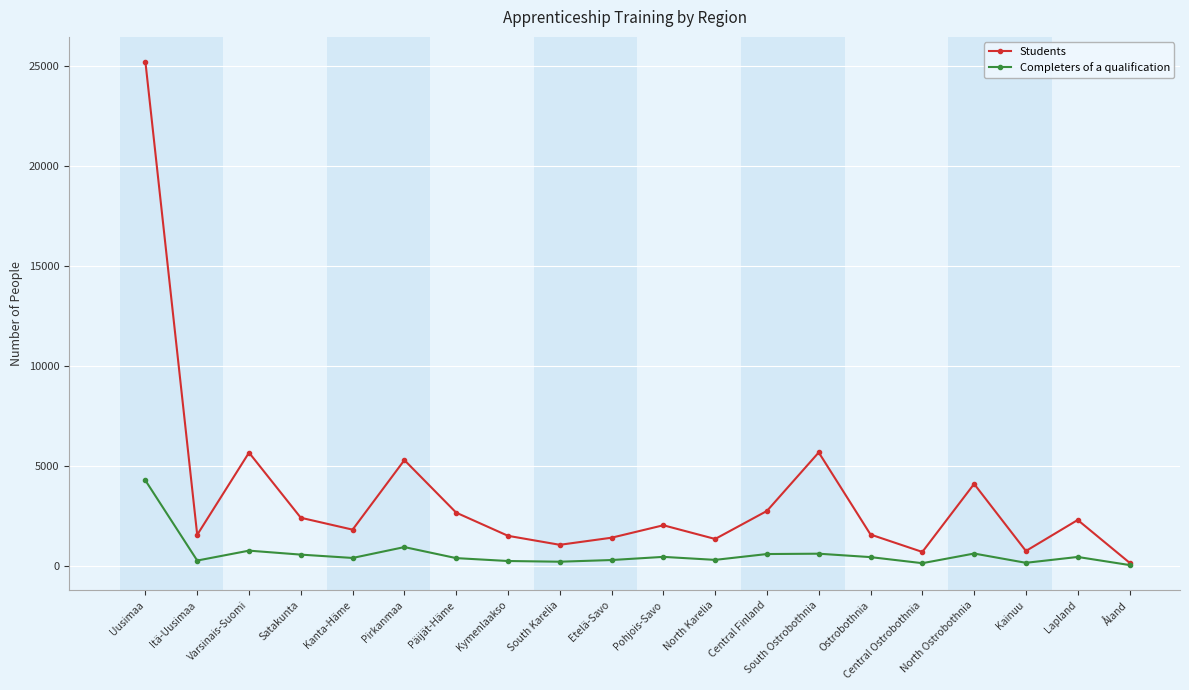

Which series has the widest spread of values?

Students